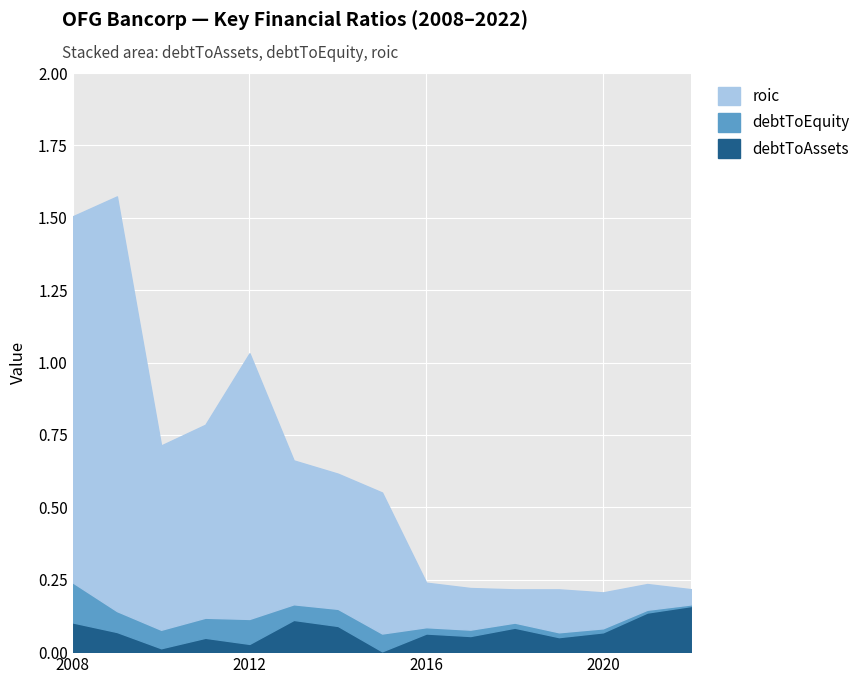

True or false: roic and debtToEquity intersect in this chart.

False